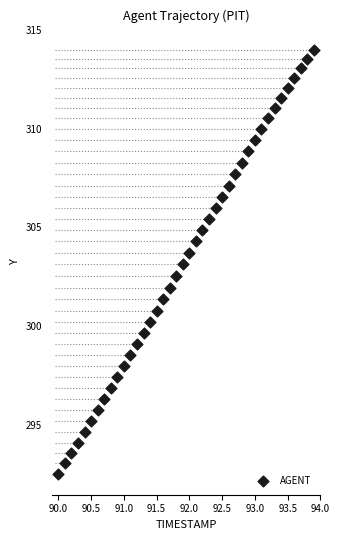

What is the range of X values (max minus min)?

3.9